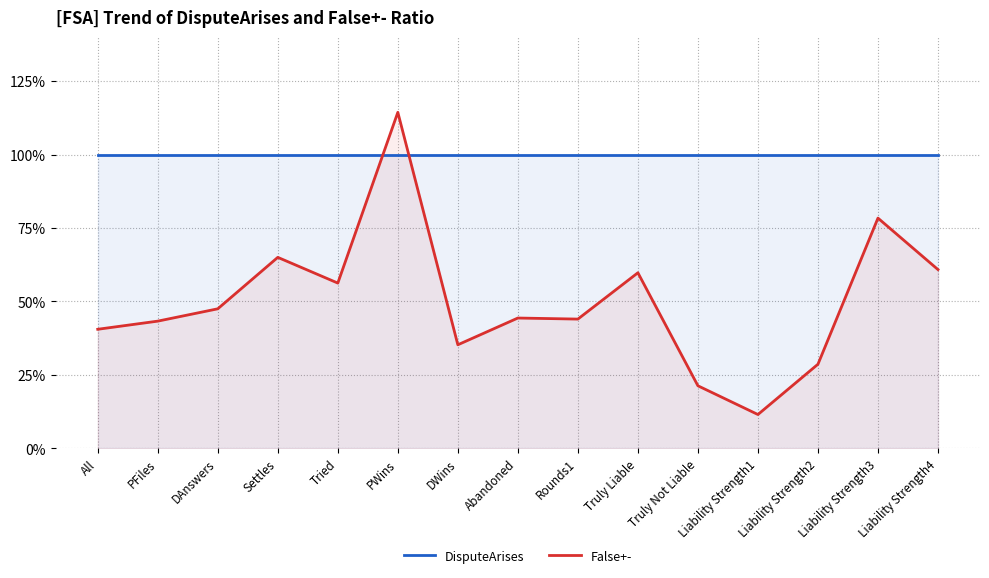

True or false: DisputeArises and False+- cross at least once.

True